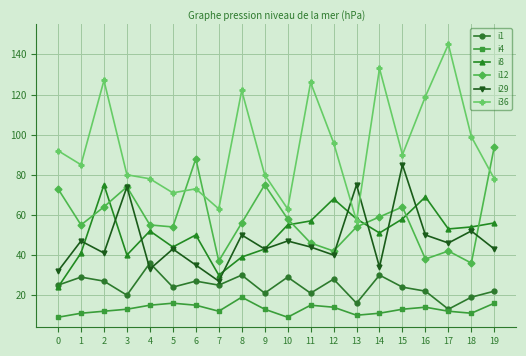

Is this an area chart (filled region under the line)?

No